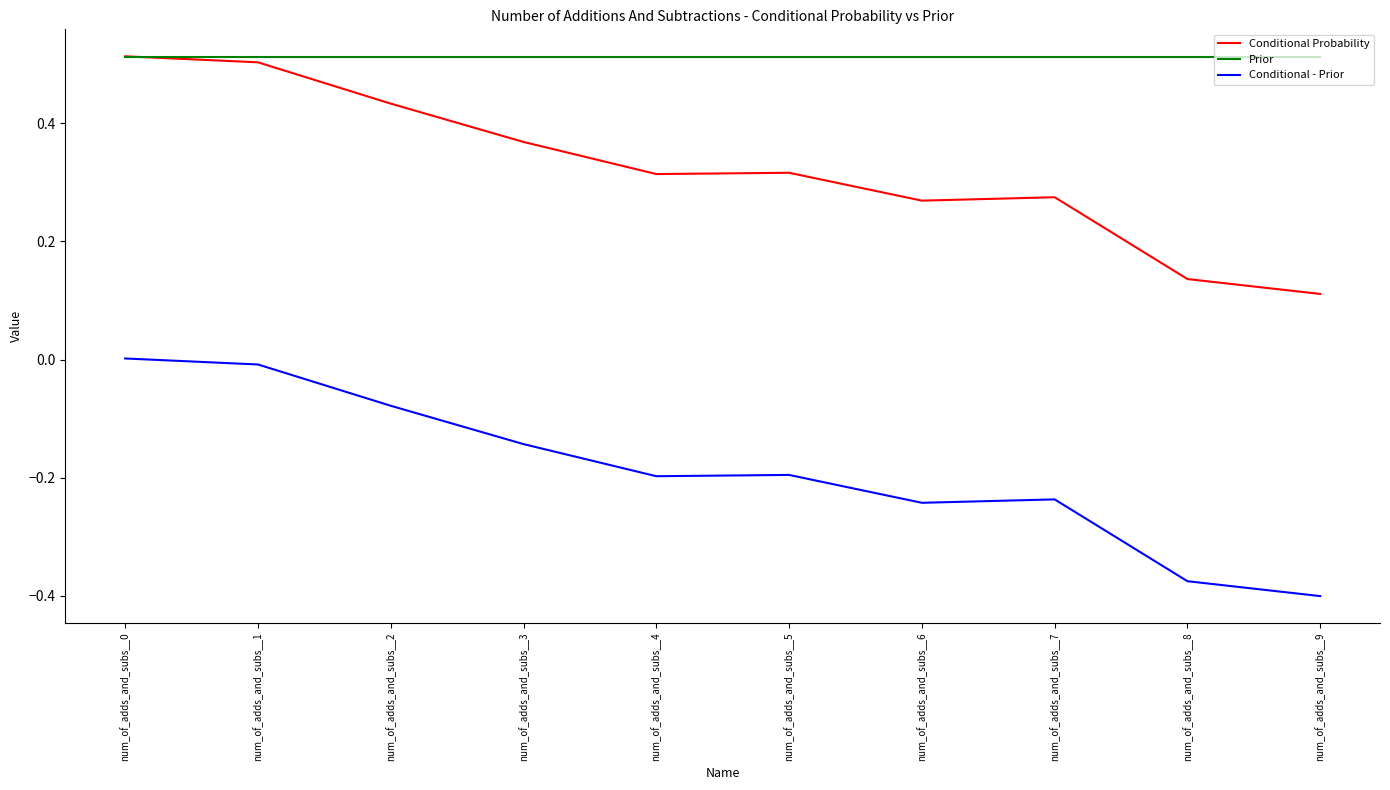

True or false: Conditional Probability and Conditional - Prior cross at least once.

False